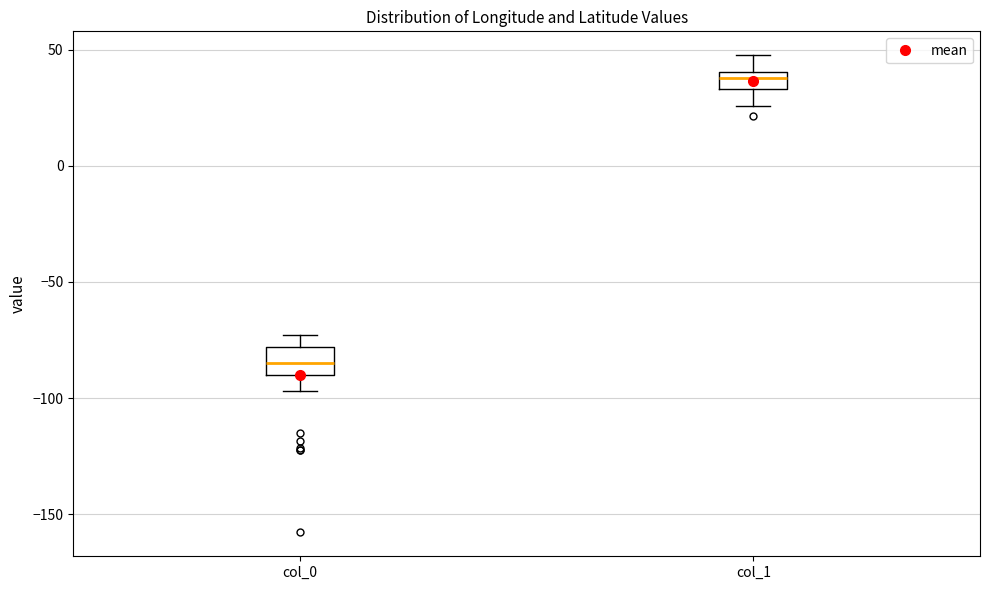

Reading left to right, transcribe this box plot: for each box, give where its median line is, the range the box spans, and where its two whiskers end, as read against the y-axis. The values are not printed on the chart, so give them approximately, as read against the axis.

col_0: median -85, box -90 to -80, whiskers -95 to -75
col_1: median 40 (inside the box), box 35 to 40, whiskers 25 to 50